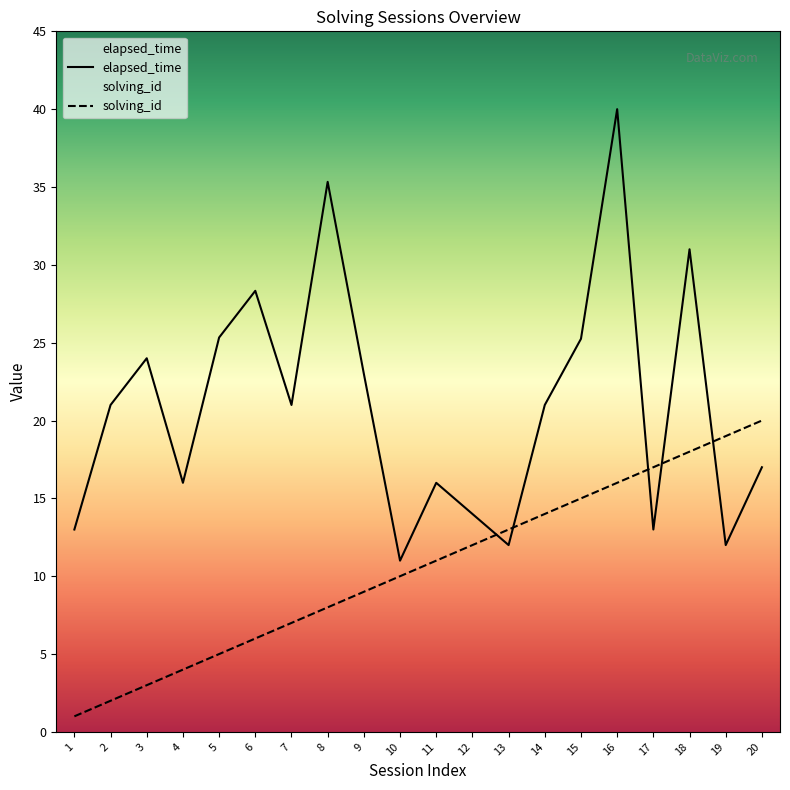

The elapsed_time series shows 11.0 at 10. True or false?

True